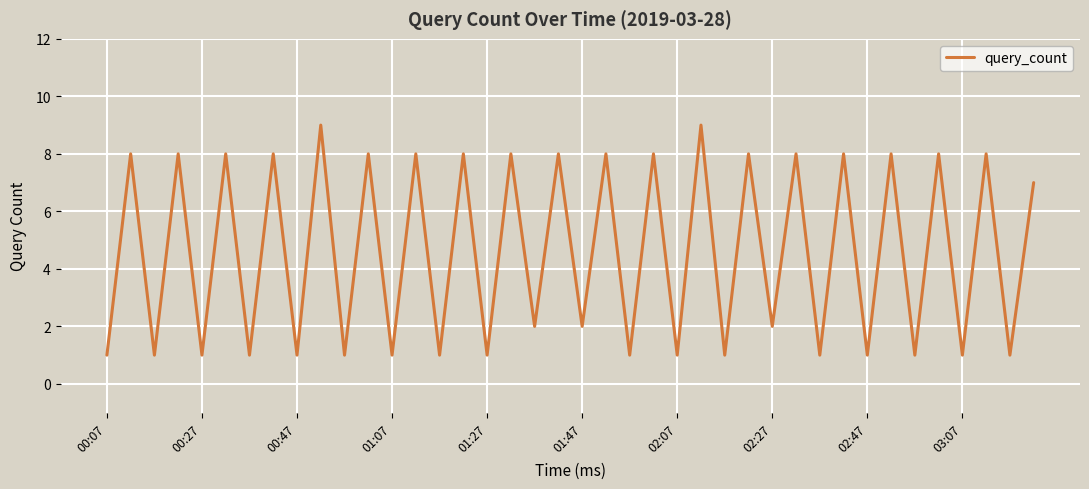

What is the maximum value shown in the chart?

9